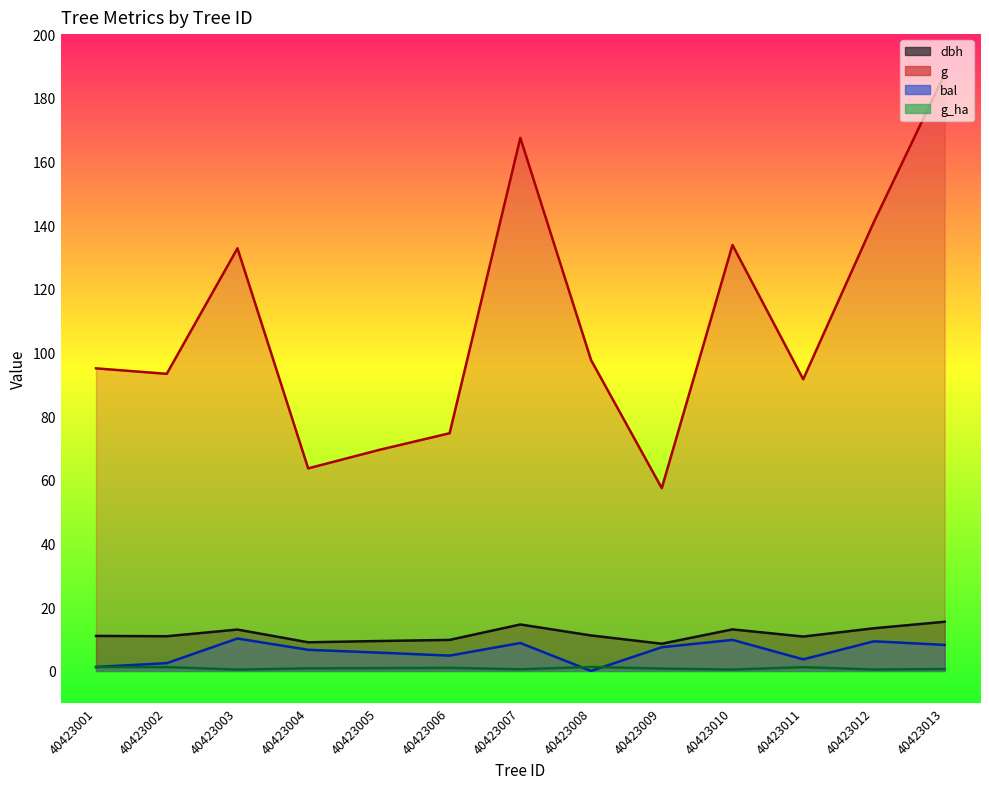

True or false: bal and dbh cross at least once.

False